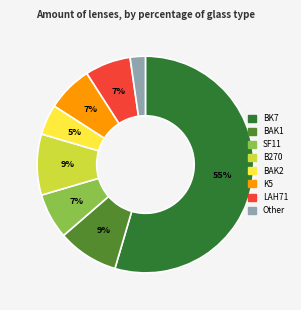

To the nearest percent, what percentage of the pie is Other?

2%